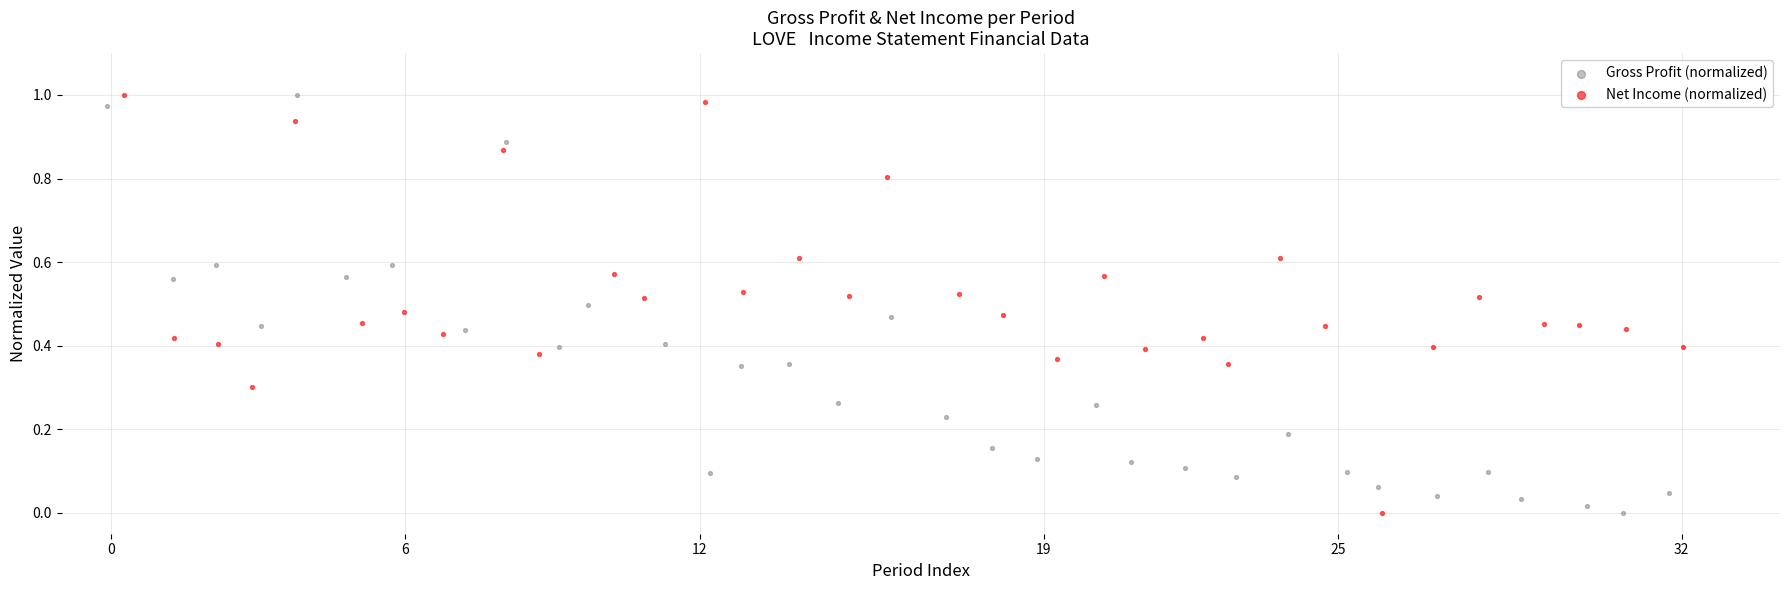

What are all the series names shown in the legend?

Gross Profit (normalized), Net Income (normalized)